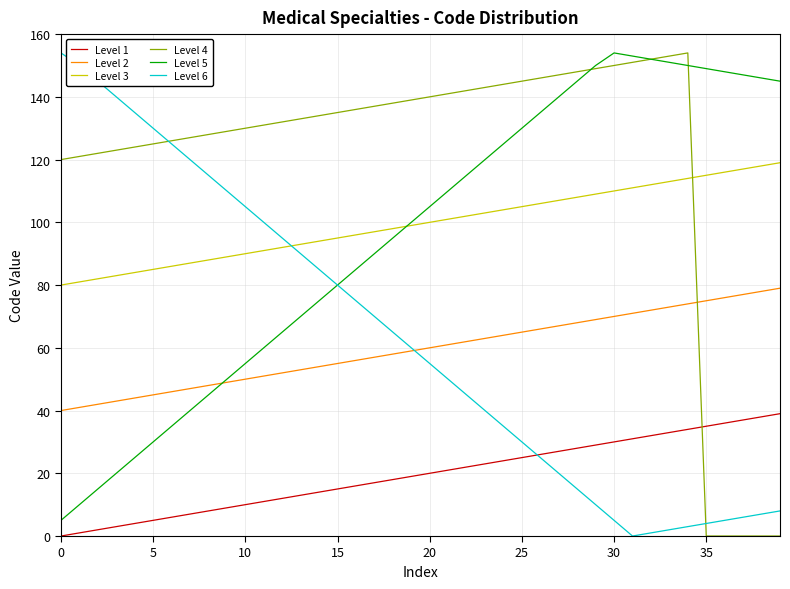

True or false: Level 3 and Level 2 intersect in this chart.

False